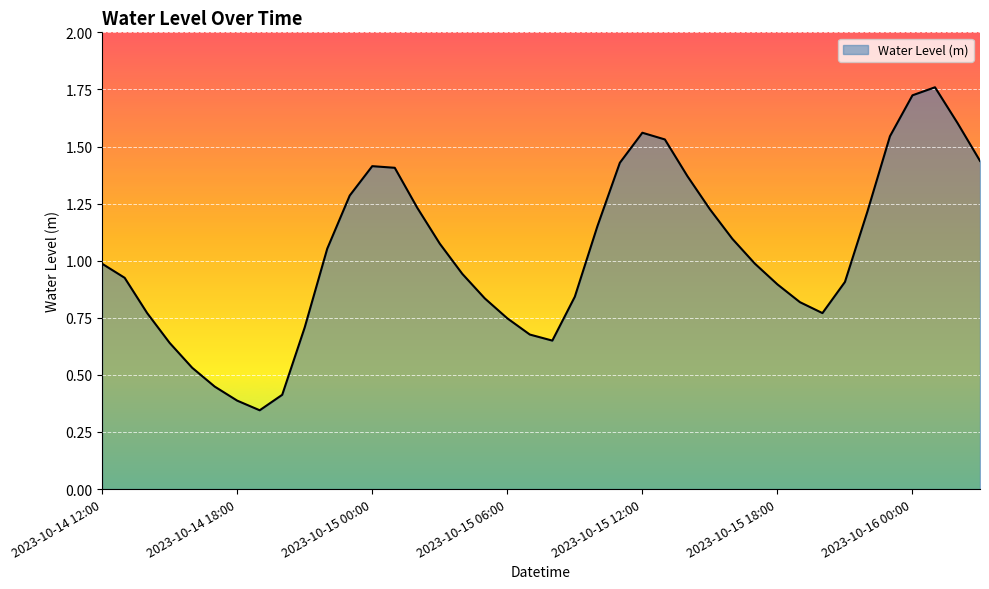

What is the minimum value shown in the chart?

0.3